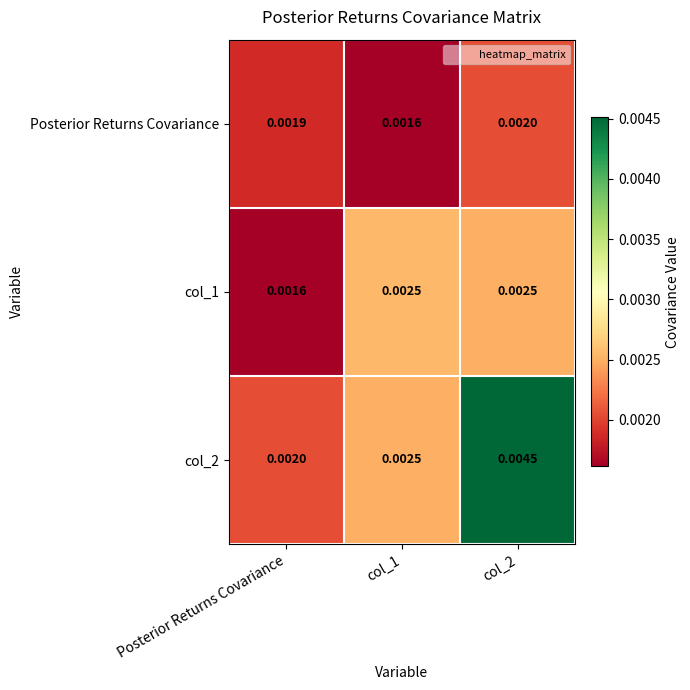

Is the value of col_2 at col_2 greater than the value of Posterior Returns Covariance at Posterior Returns Covariance?

Yes